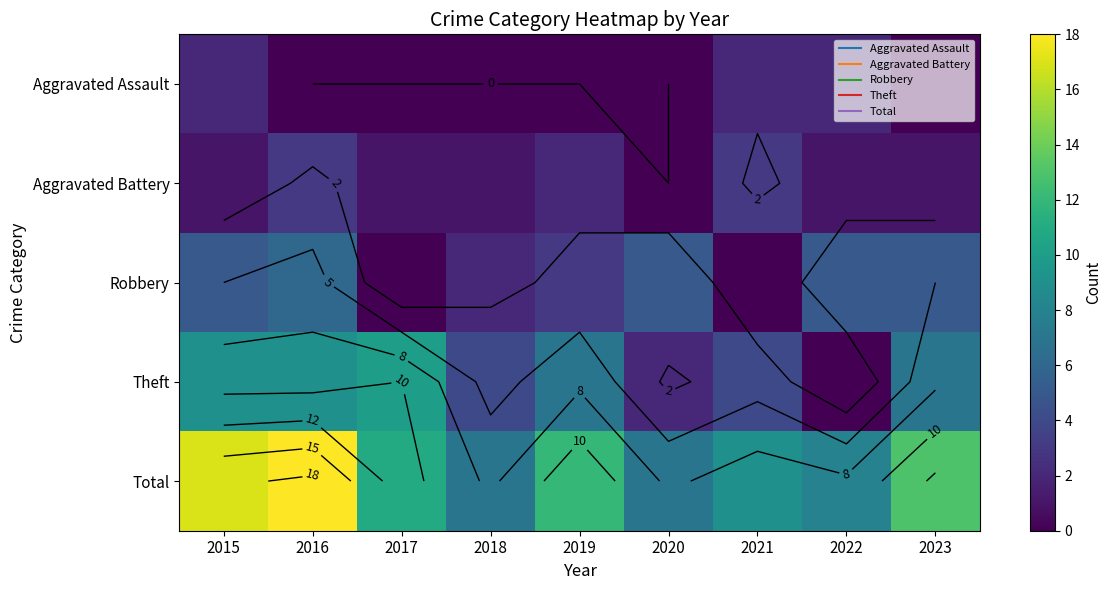

The Aggravated Battery series shows 3 at 2016. True or false?

True